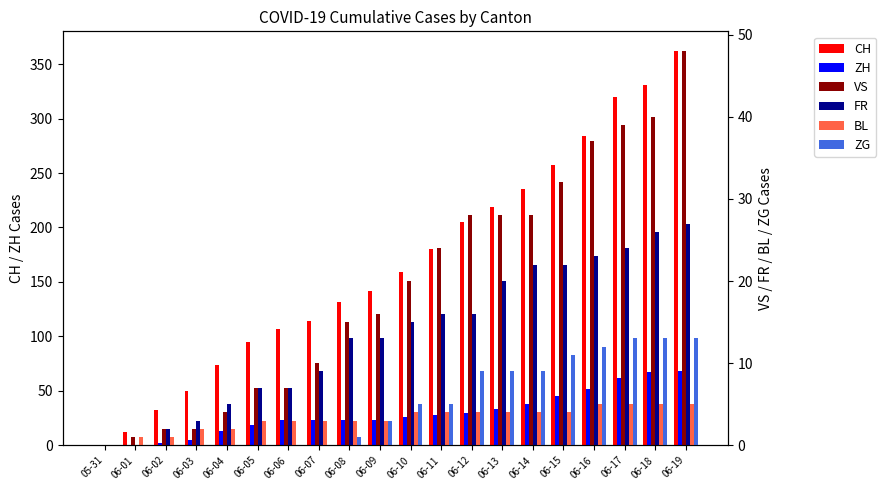

What is the value of the VS bar at the 2nd from the left?

1